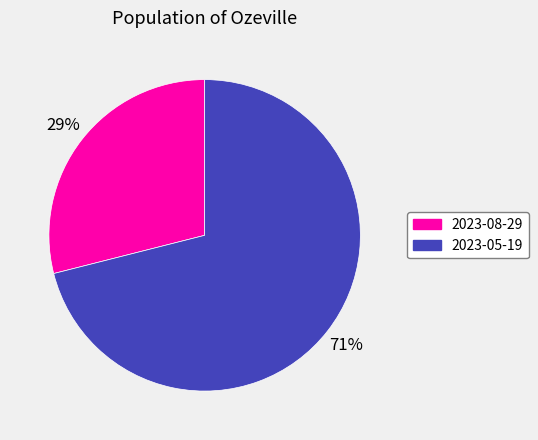

Which slice is the smallest?

2023-08-29